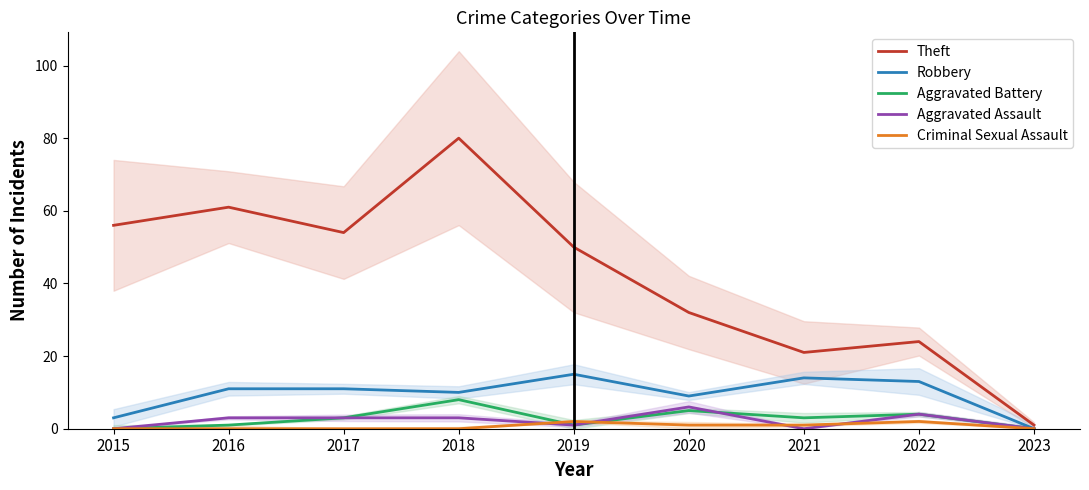

What is the difference between the second highest and second lowest values in the Criminal Sexual Assault series?

2